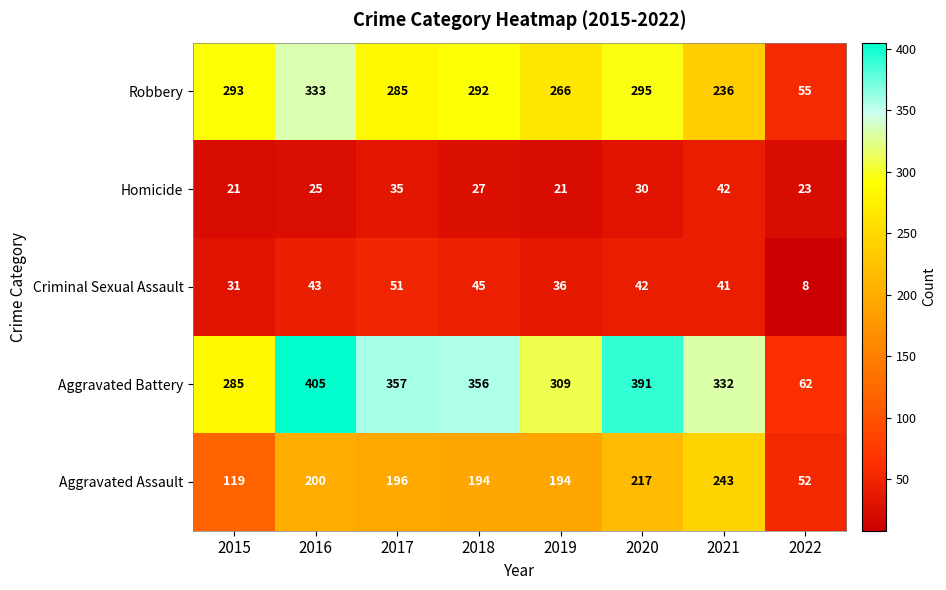

What is the average value of the Homicide series?

28